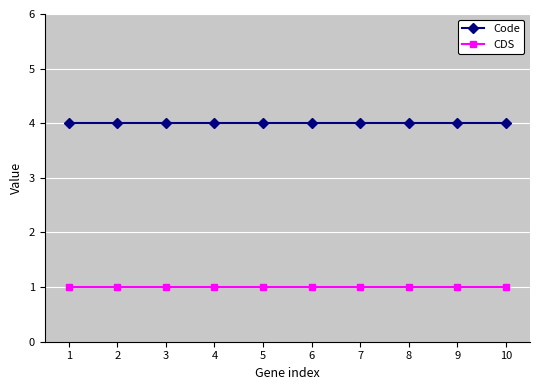

What is the sum of the Code values at 7 and 4?

8